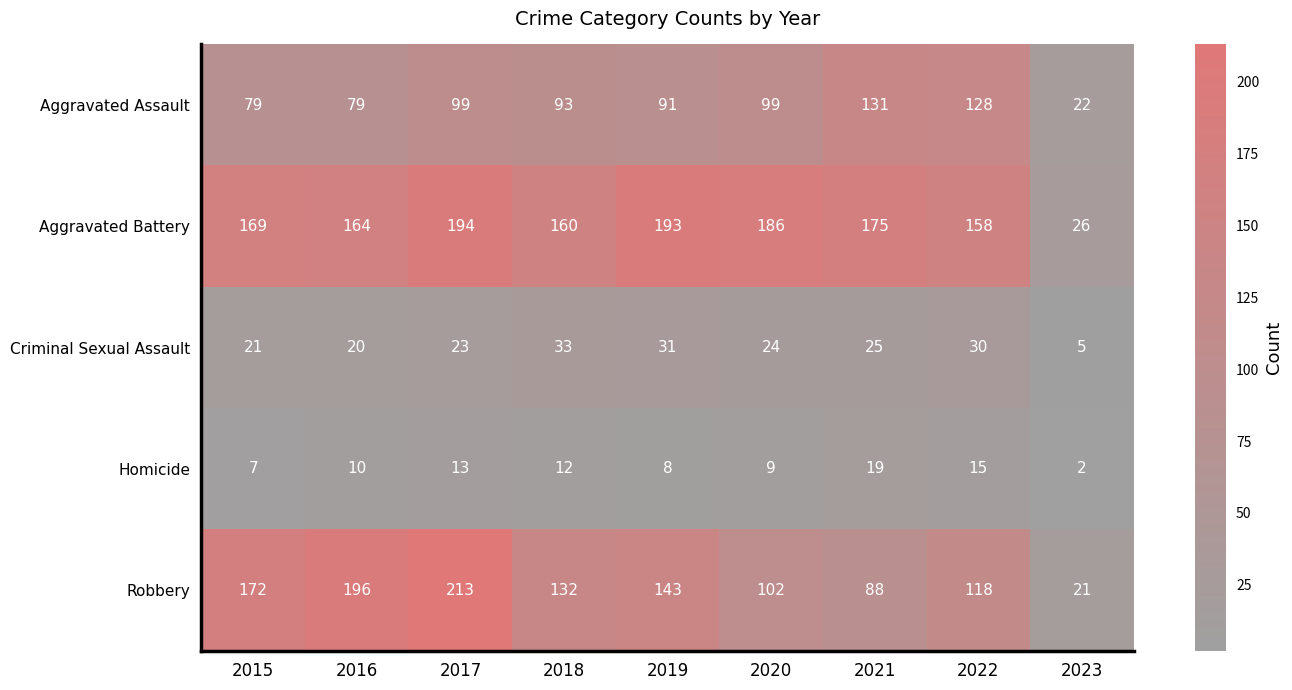

What is the difference between the maximum and minimum values in the Aggravated Battery series?

168